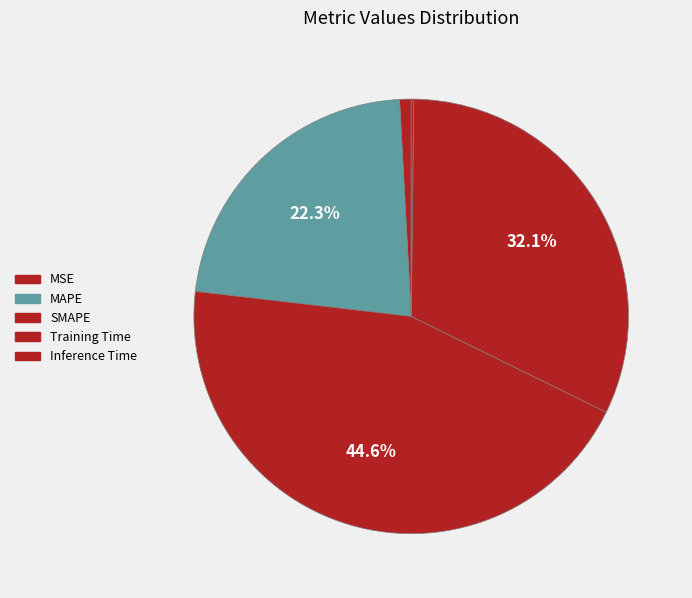

Rank the categories by value from lowest to highest.

Inference Time, MSE, MAPE, Training Time, SMAPE